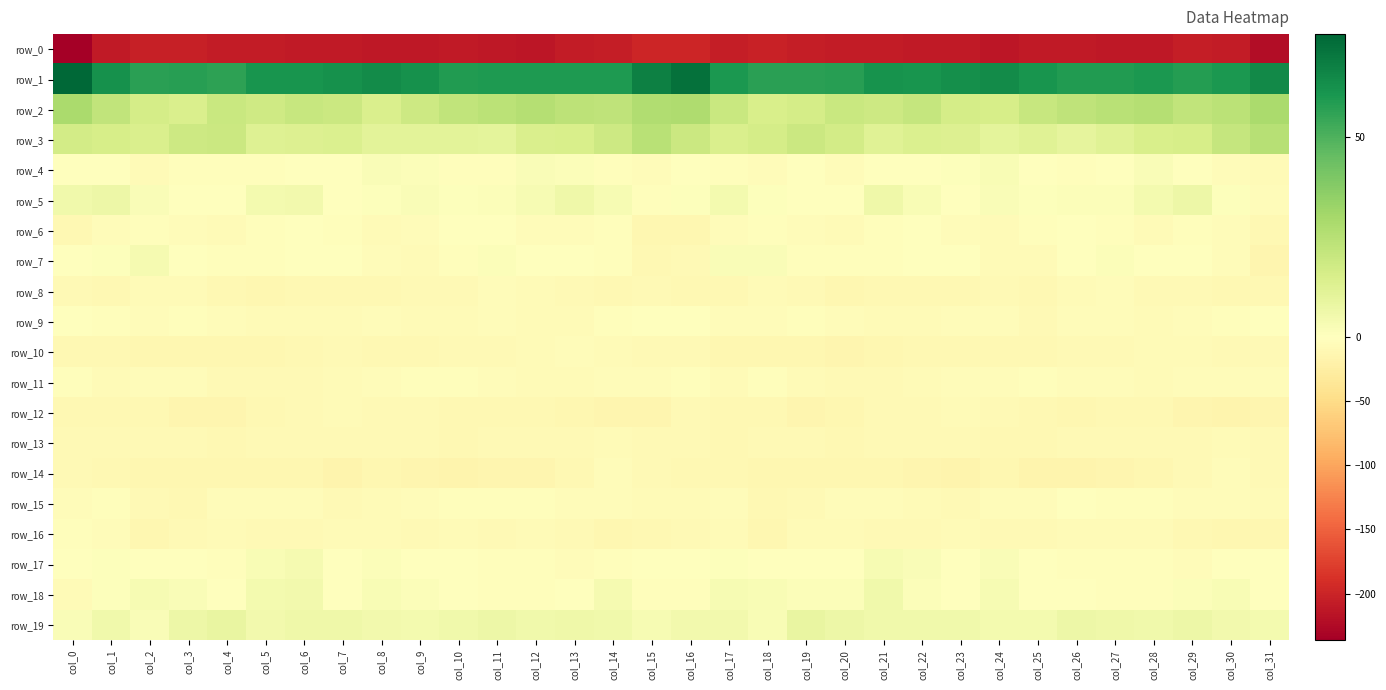

At col_9, list the series in order from smallest to largest.

row_0, row_14, row_10, row_8, row_13, row_16, row_12, row_9, row_7, row_15, row_6, row_11, row_17, row_18, row_4, row_5, row_19, row_3, row_2, row_1